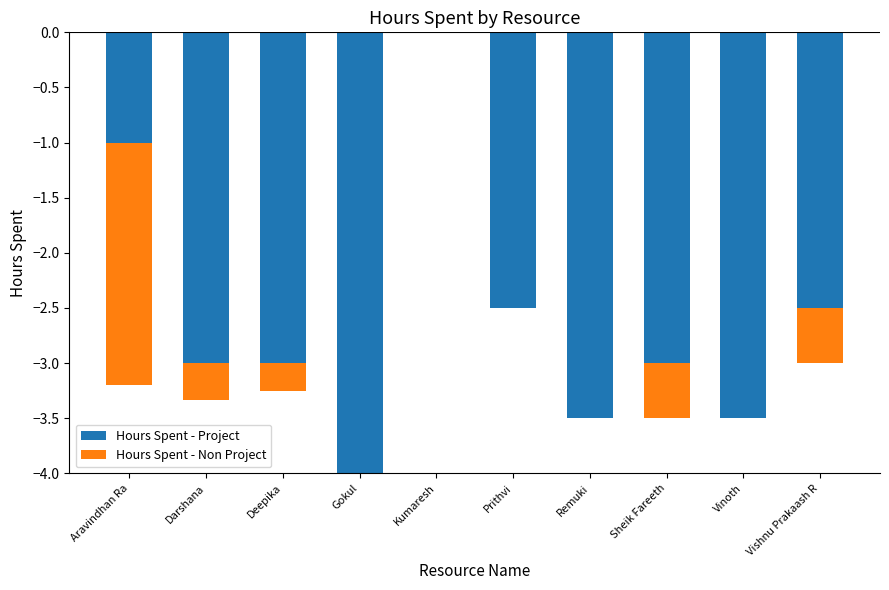

Reading right to left, transcribe all the data shown in this chart.

Hours Spent - Project: -2.5	-3.5	-3.0	-3.5	-2.5	0.0	-4.0	-3.0	-3.0	-1.0
Hours Spent - Non Project: -0.5	0.0	-0.5	0.0	0.0	0.0	0.0	-0.2	-0.3	-2.2